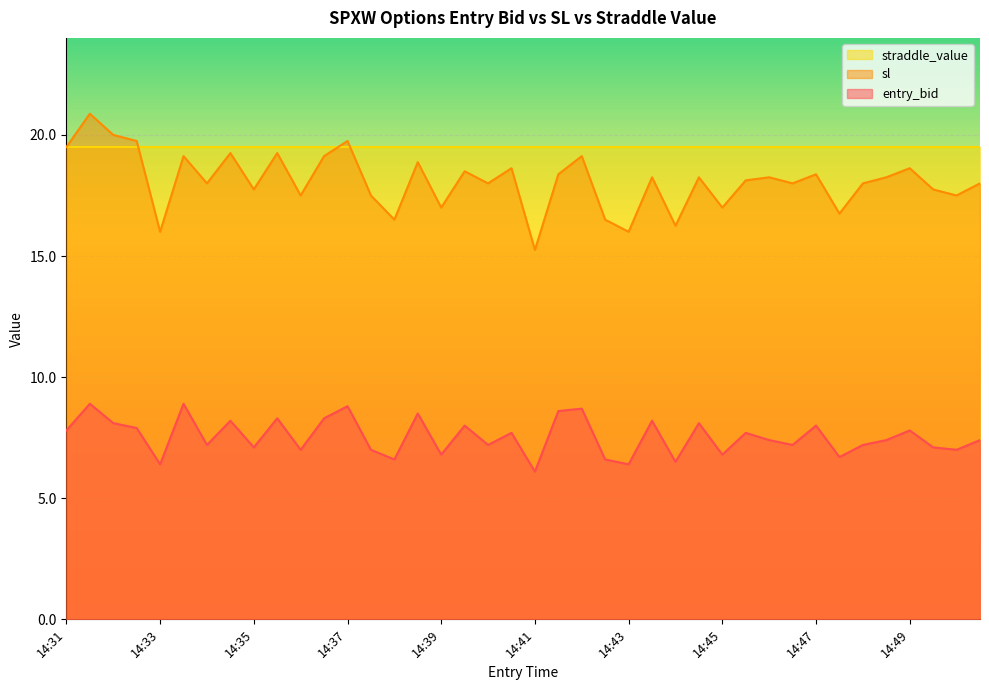

Read the sl value at 14:45.

17.0